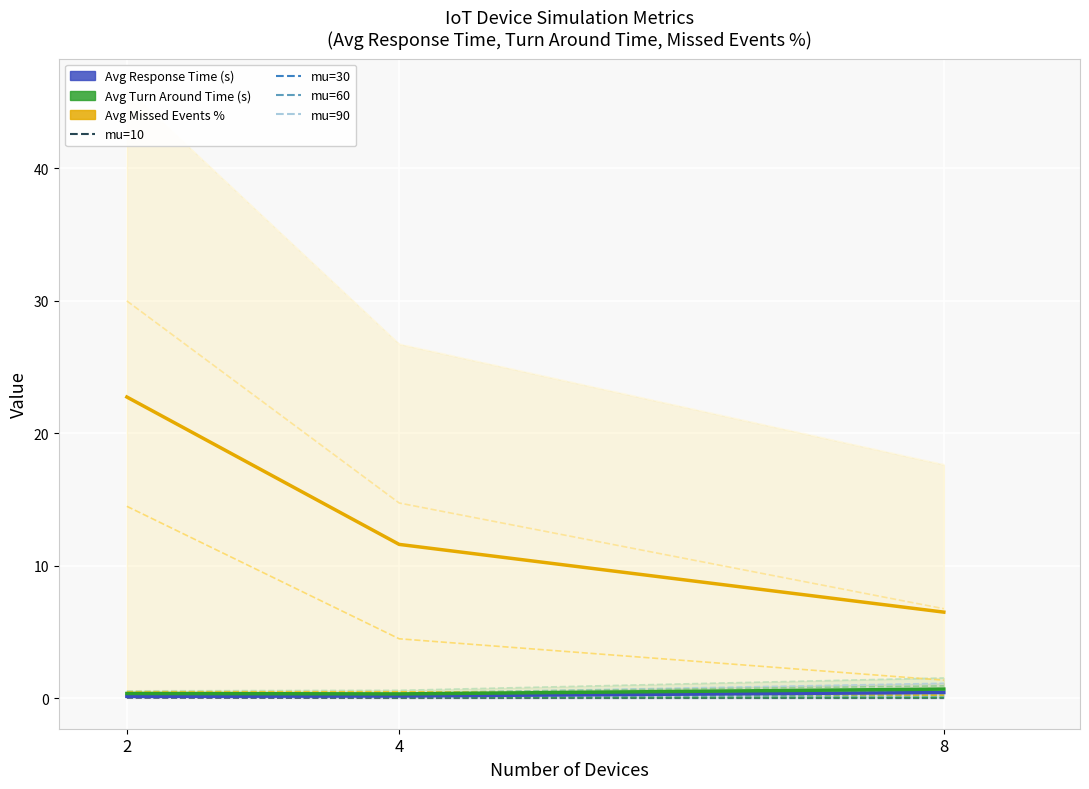

Reading right to left, transcribe all the data shown in this chart.

Avg Response Time (s): 8=0.4	4=0.2	2=0.2
Avg Turn Around Time (s): 8=0.7	4=0.3	2=0.4
Avg Missed Events %: 8=6.5	4=11.6	2=22.8